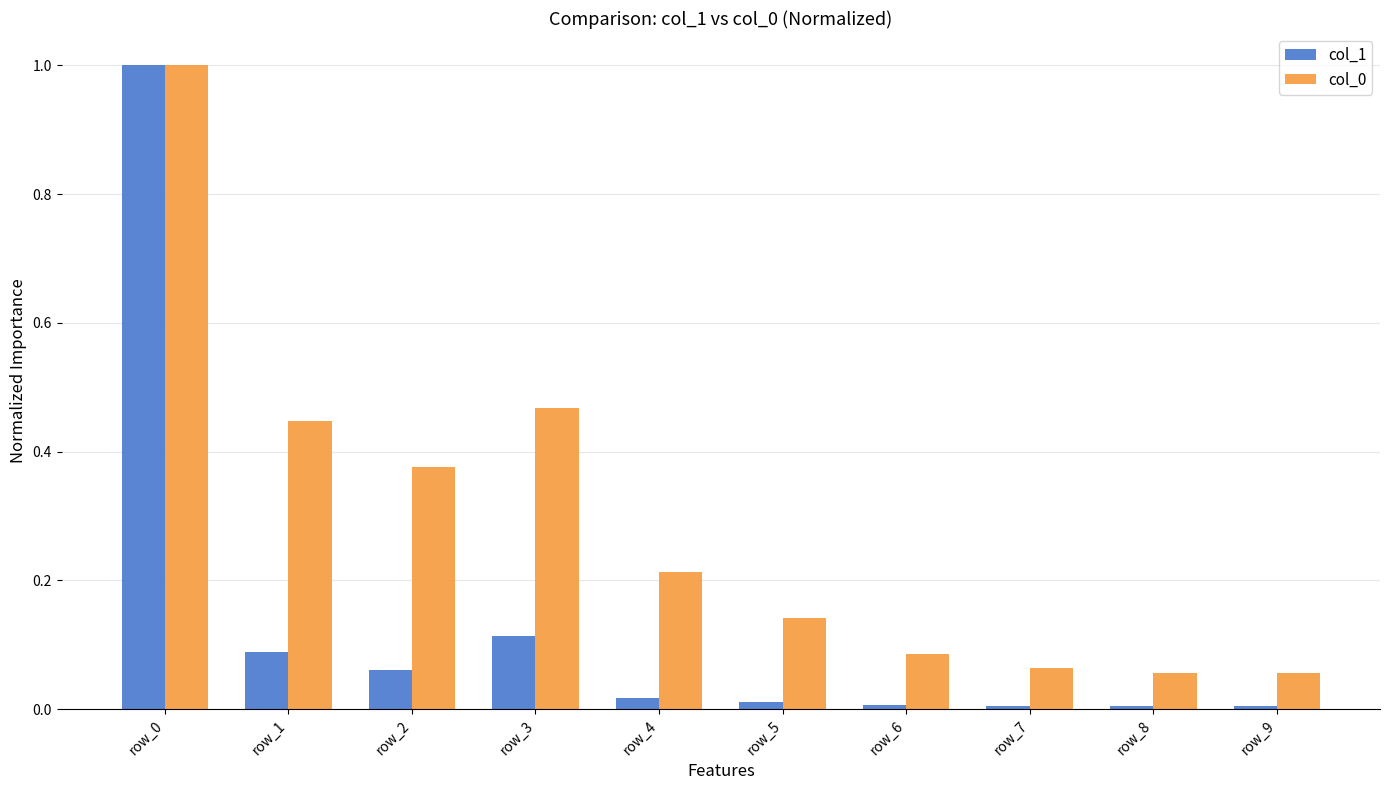

The value of col_0 at row_8 is 0.0. True or false?

False